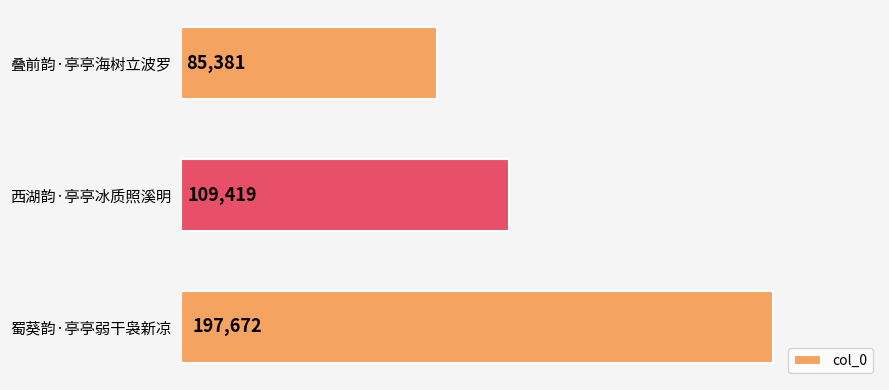

The value at 西湖韵·亭亭冰质照溪明 is 109419. True or false?

True